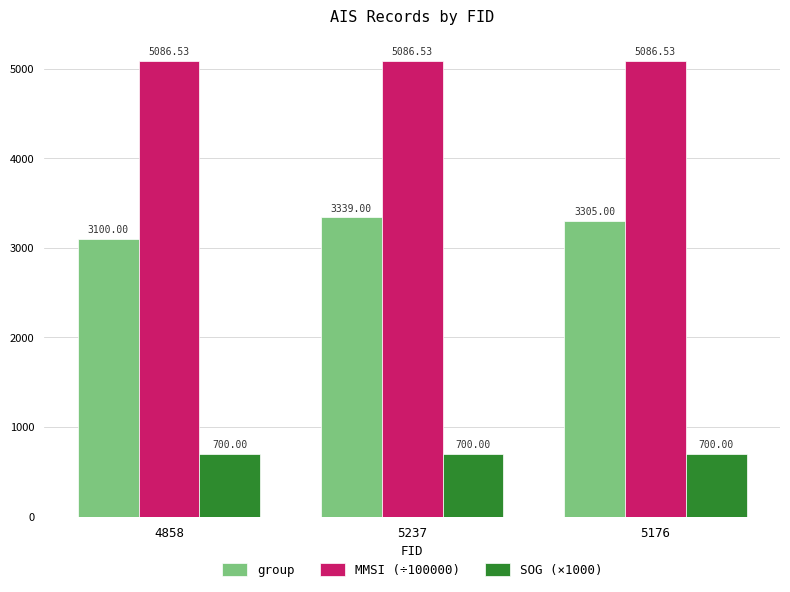

What is the value of the group bar at the 1st from the left?

3100.0